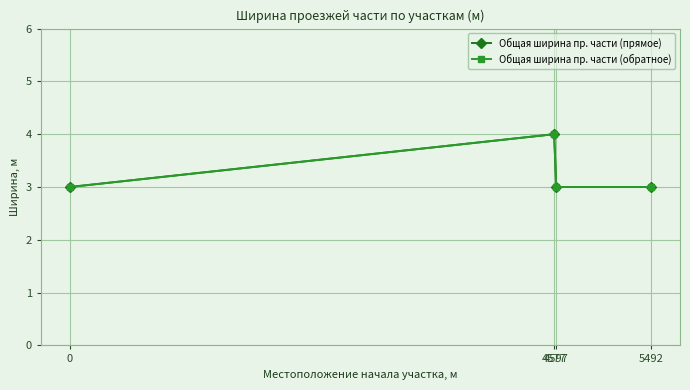

Read the Общая ширина пр. части (обратное) value at 0.

3